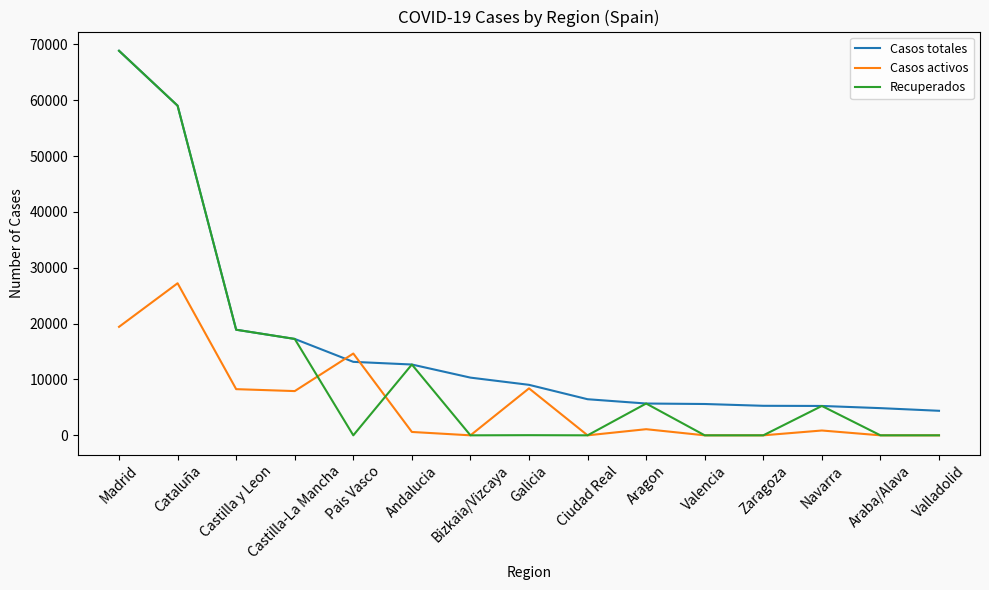

Which series has the largest range (max minus min)?

Recuperados